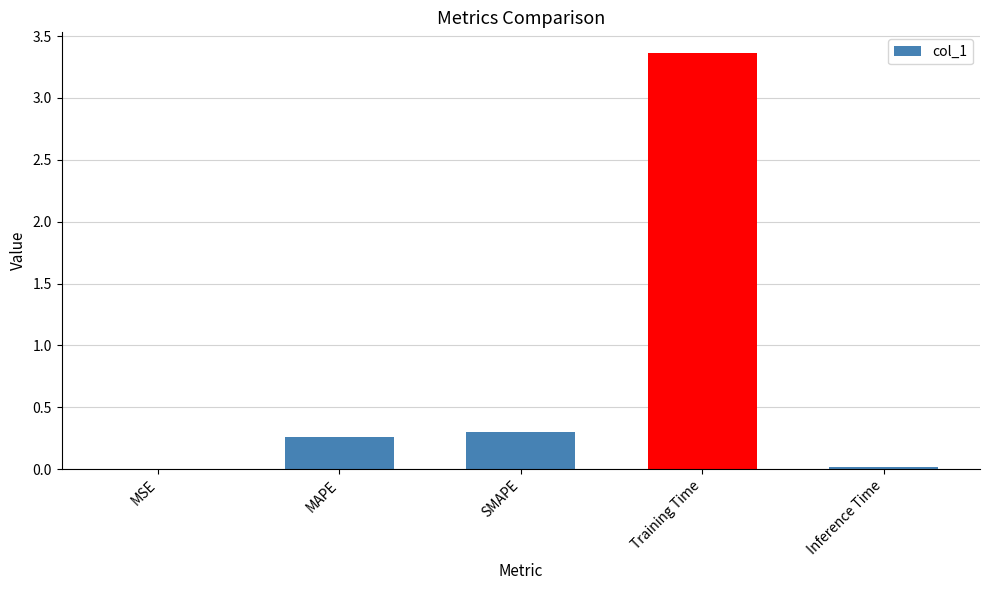

What is the sum of all values?

3.9